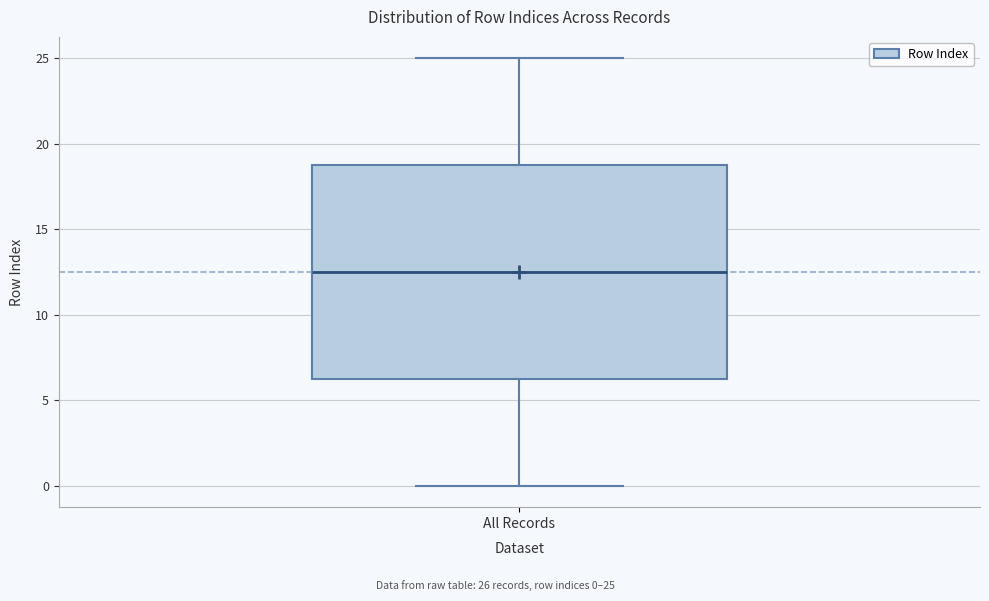

Where does the median line of the box for All Records sit on the y-axis? The values are not printed on the chart, so give them approximately, as read against the axis.

12.5